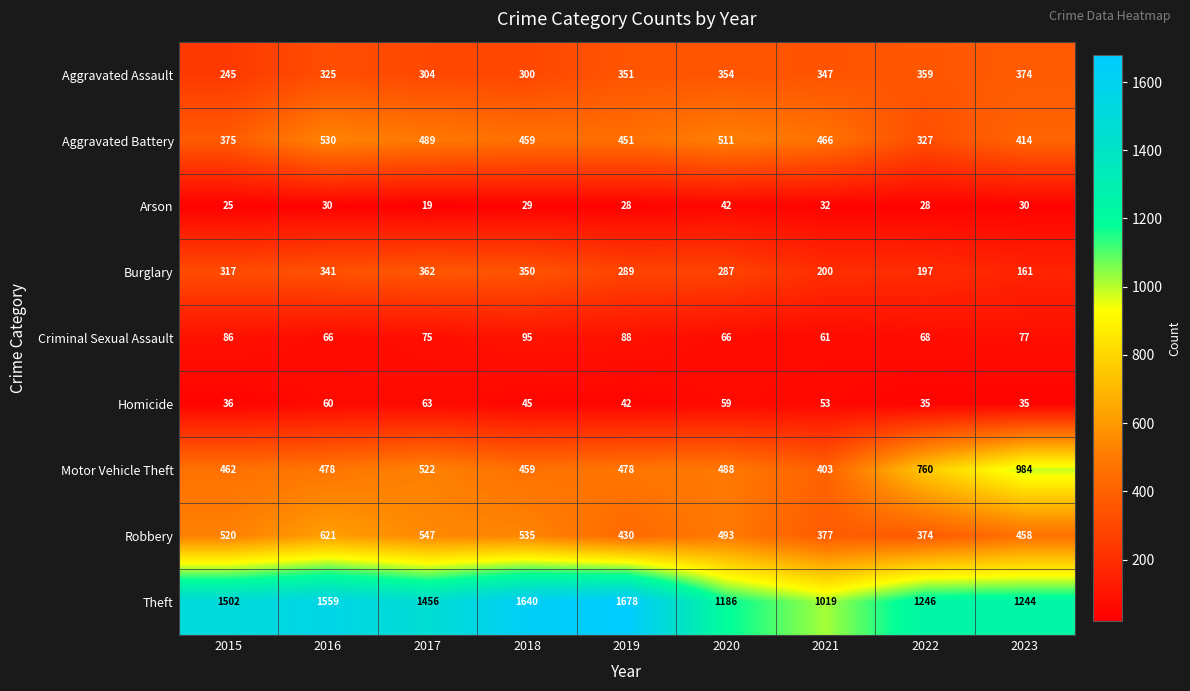

What is the total value across all series at 2022?

3394